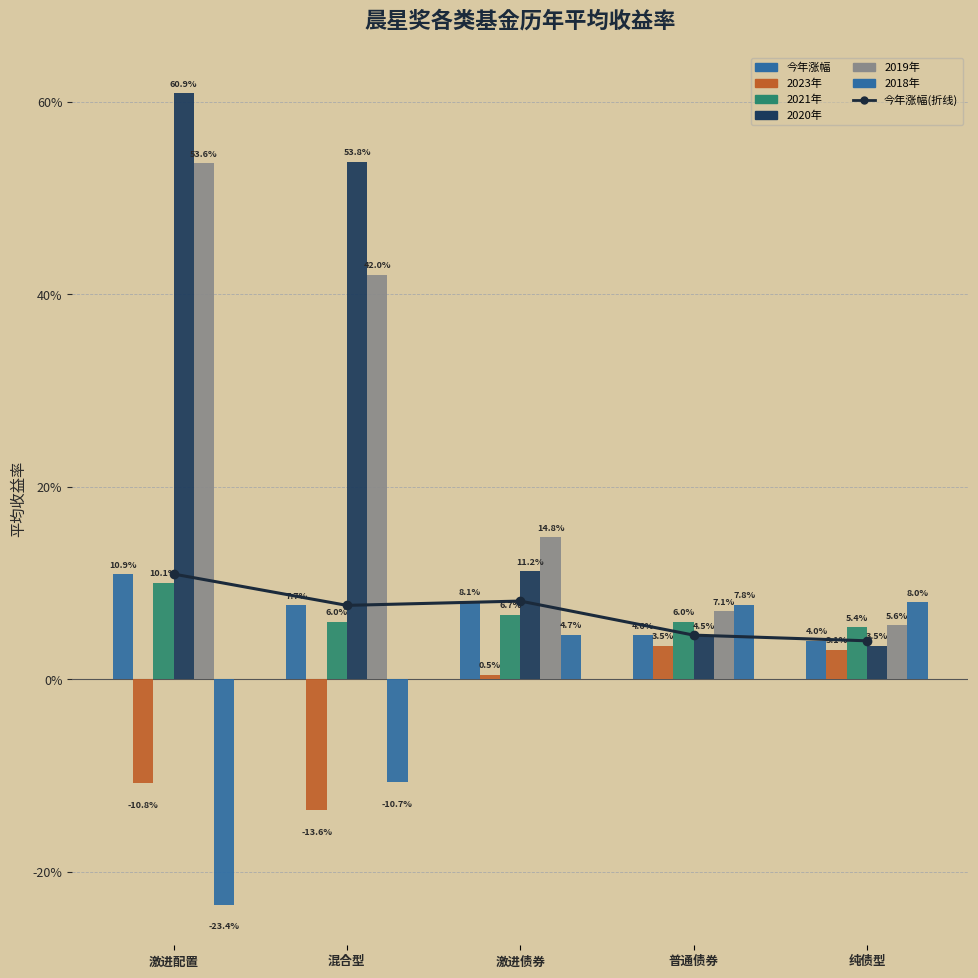

Rank the series at 激进配置 from highest to lowest value.

2020年, 2019年, 今年涨幅, 2021年, 2023年, 2018年